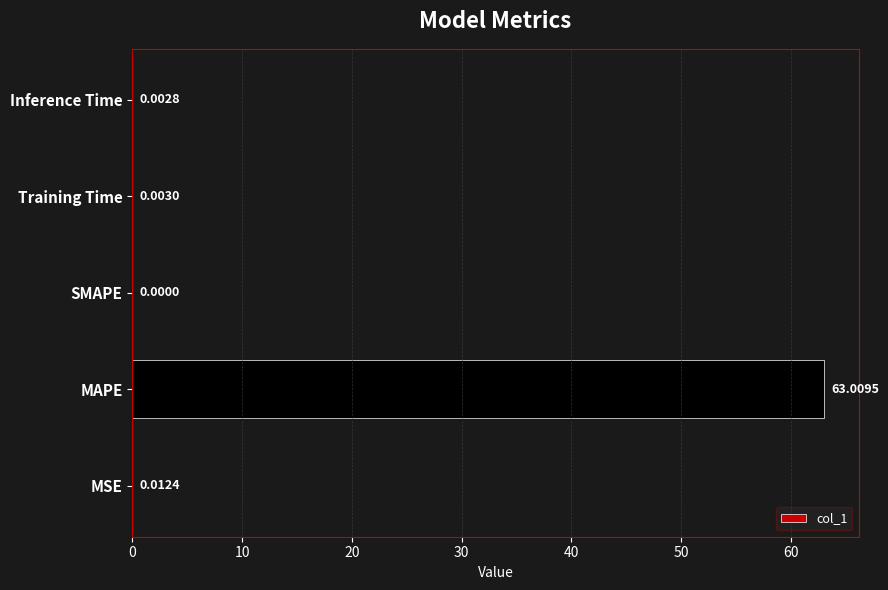

What is the sum of all values?

63.0